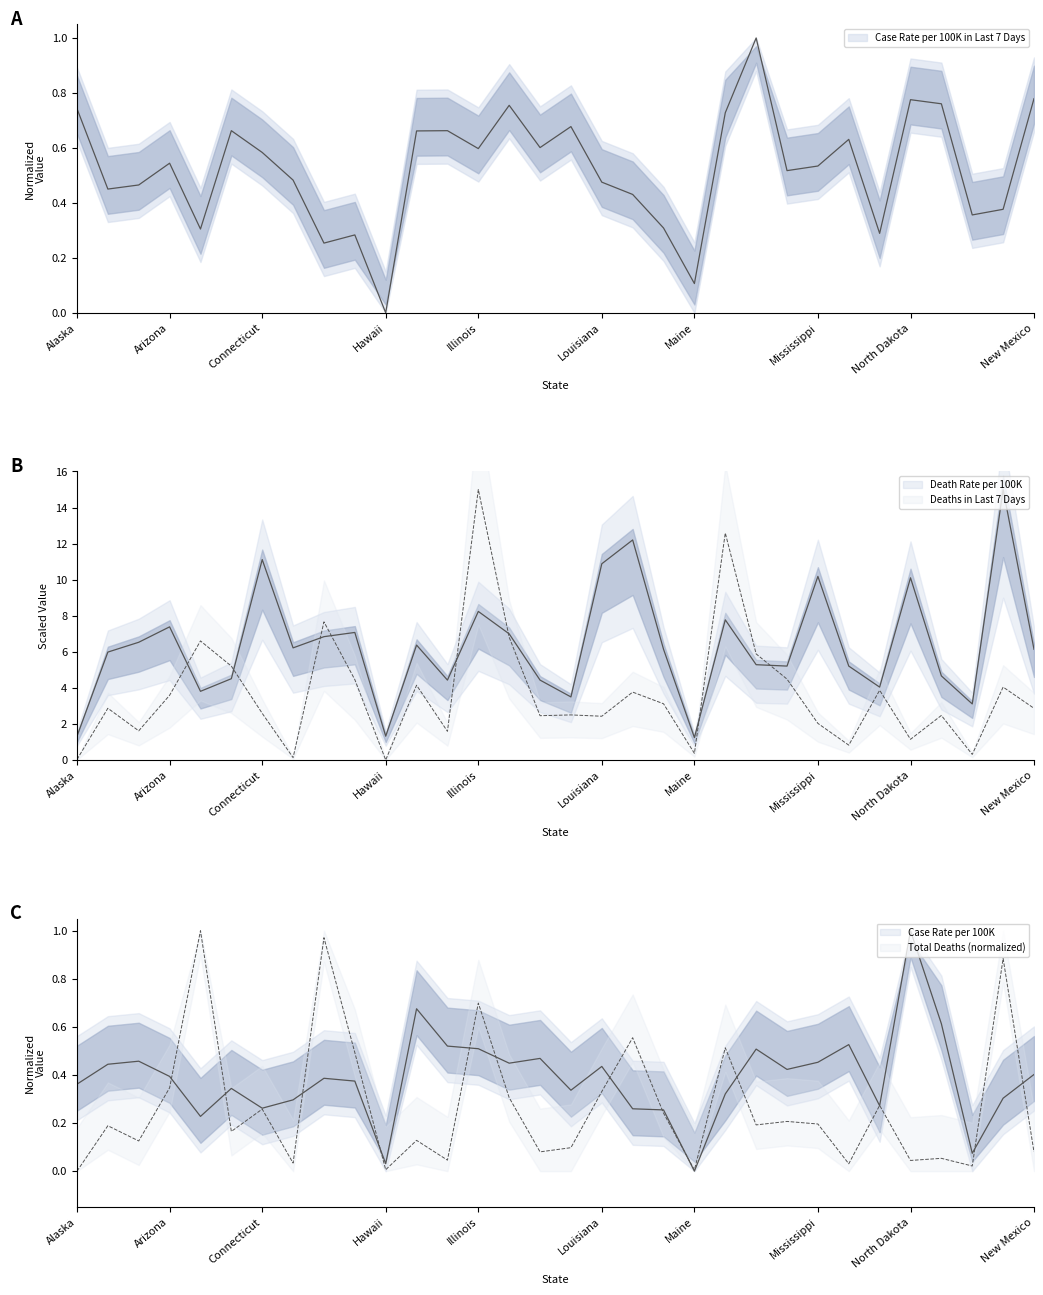

What is the difference between the highest and lowest values at Missouri?

5.0